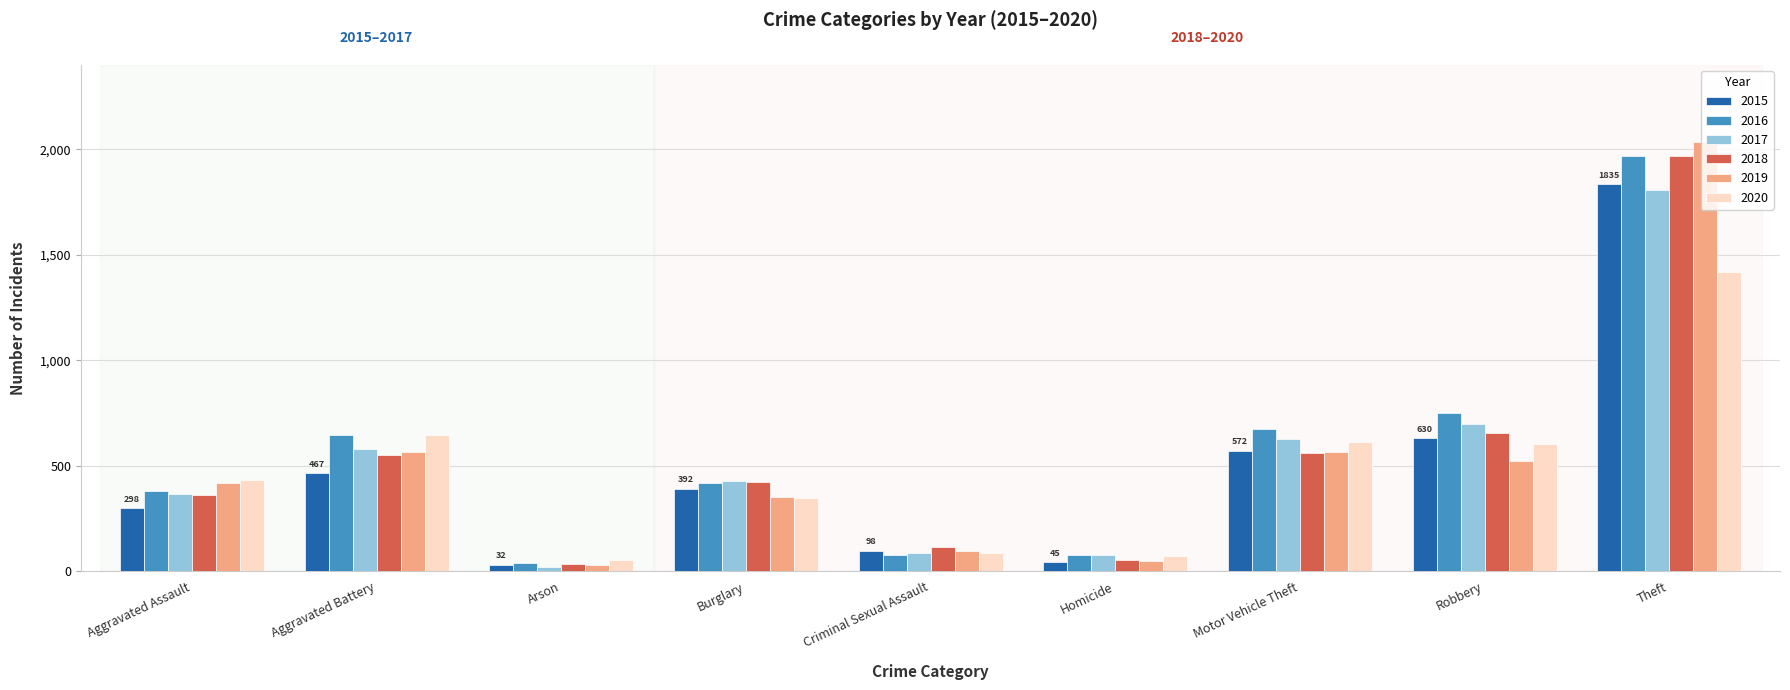

At how many categories does at least one series exceed 272?

6